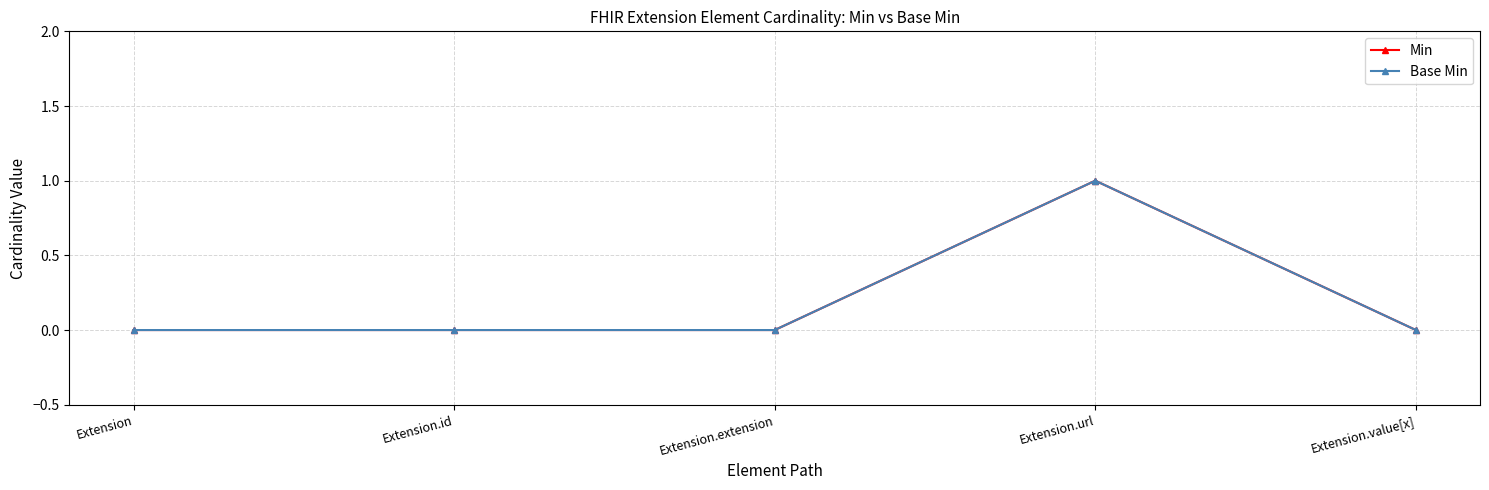

How many lines are shown in the chart?

2